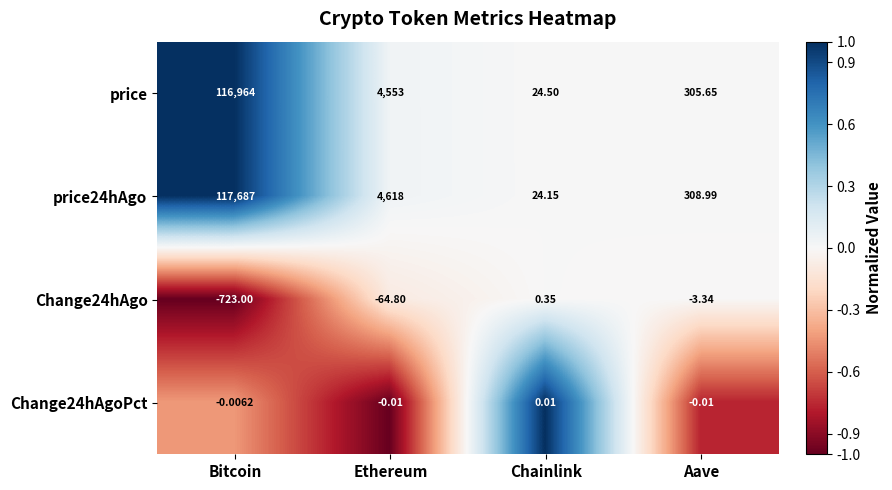

Which series has the largest range (max minus min)?

price24hAgo